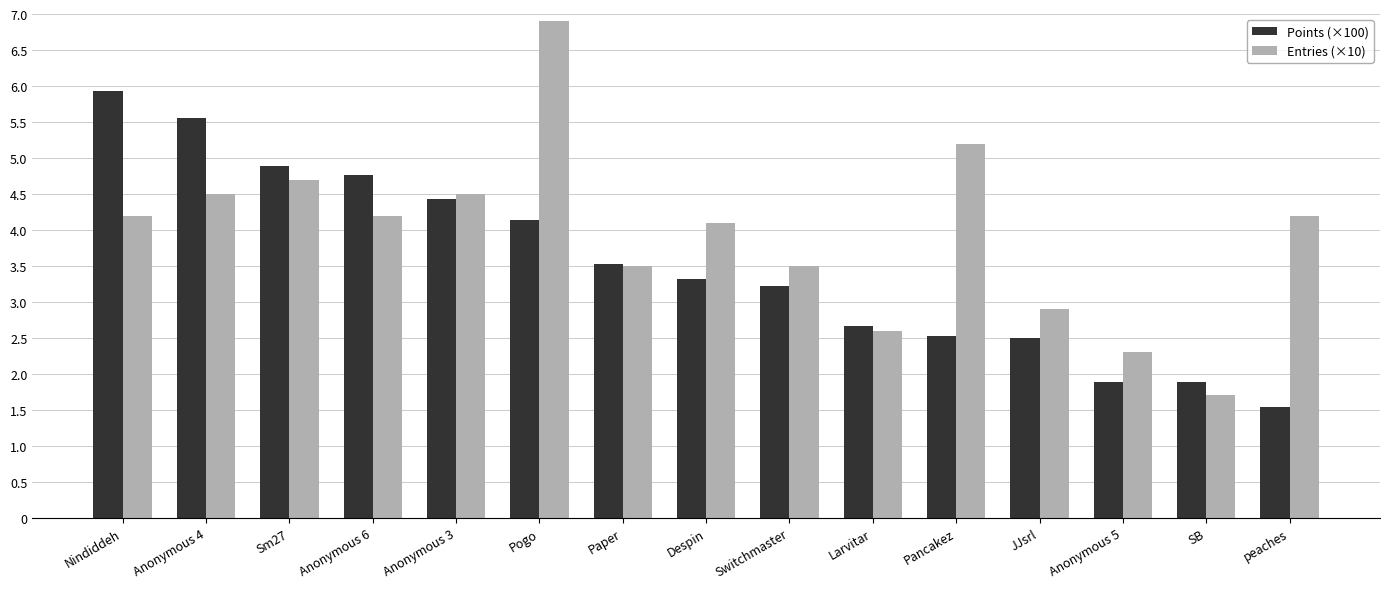

What is the spread (max minus min) of values at Nindiddeh?

1.7